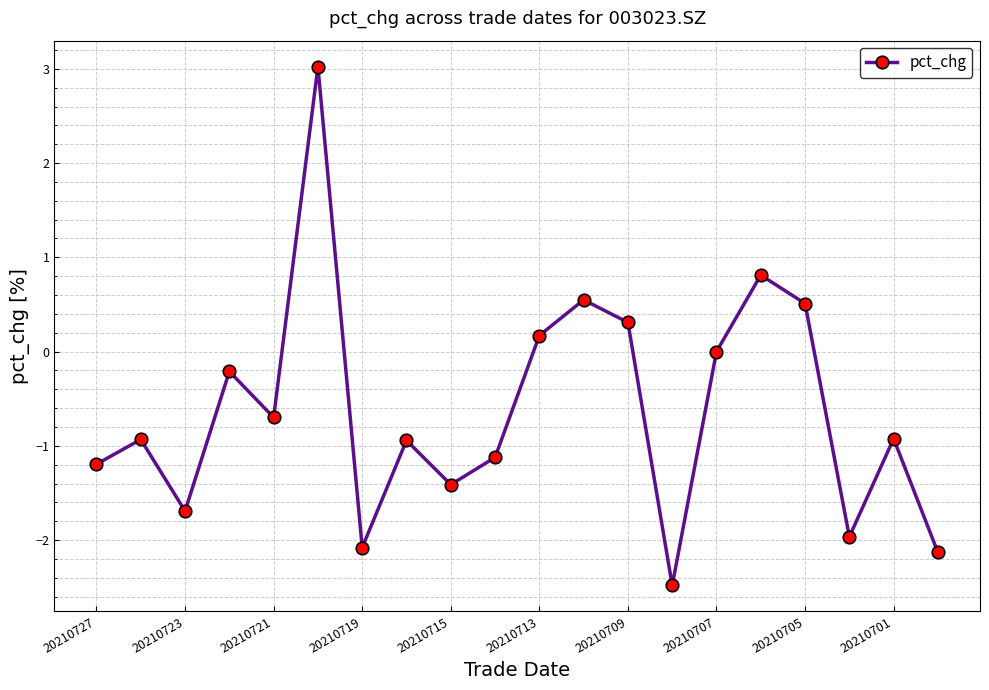

How many distinct data groups are displayed?

1